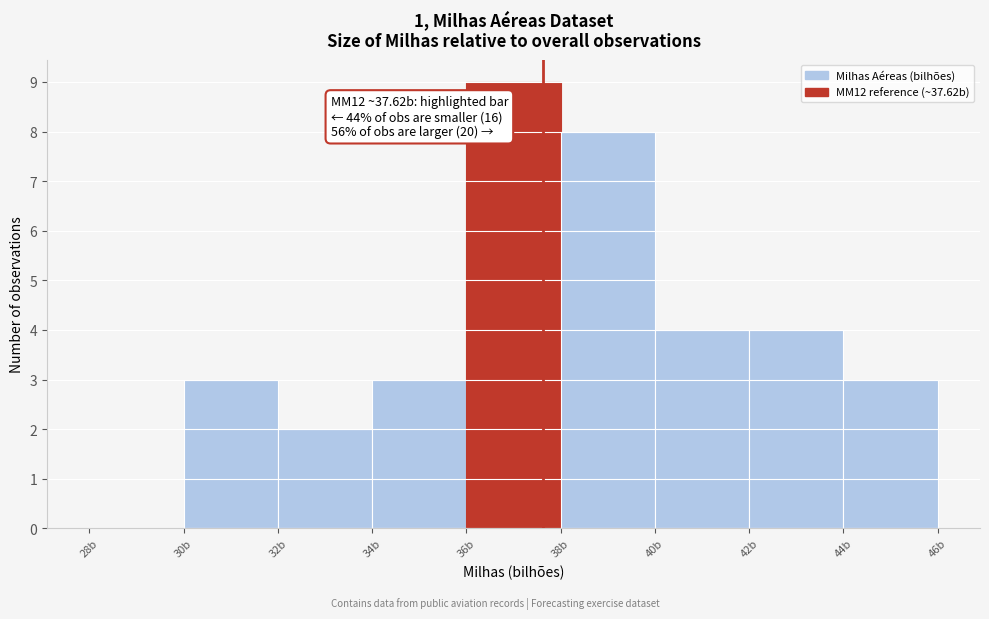

Which range on the x-axis has the tallest bar?

36 to 38